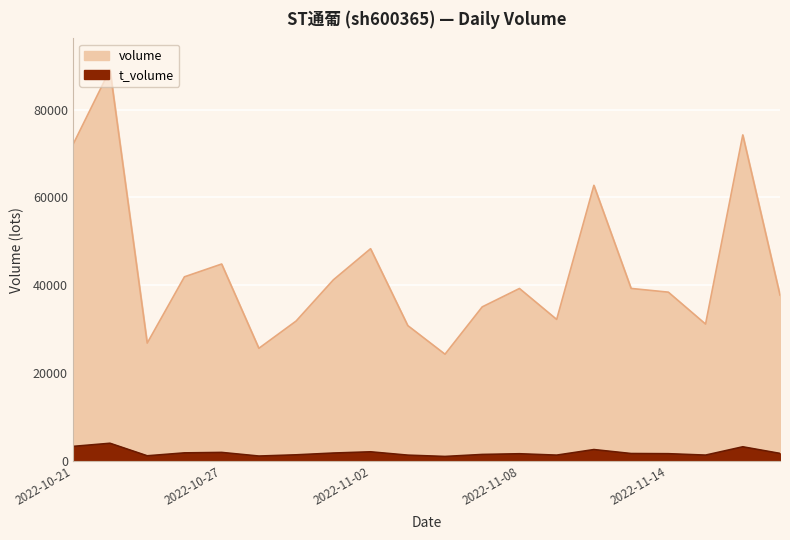

What is the difference between the maximum and minimum values in the volume series?

64790